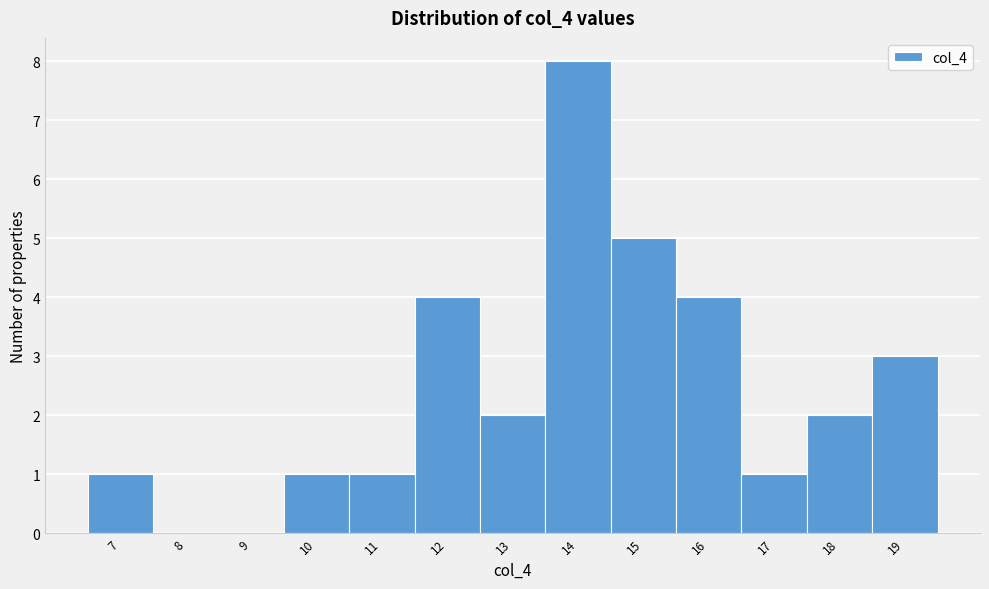

Reading left to right, transcribe this chart: for each bar, give the range it covers on the x-axis and its height. The values are not printed on the chart, so give them approximately, as read against the axis.

6.5 to 7.5: 1
7.5 to 8.5: 0
8.5 to 9.5: 0
9.5 to 10.5: 1
10.5 to 11.5: 1
11.5 to 12.5: 4
12.5 to 13.5: 2
13.5 to 14.5: 8
14.5 to 15.5: 5
15.5 to 16.5: 4
16.5 to 17.5: 1
17.5 to 18.5: 2
18.5 to 19.5: 3